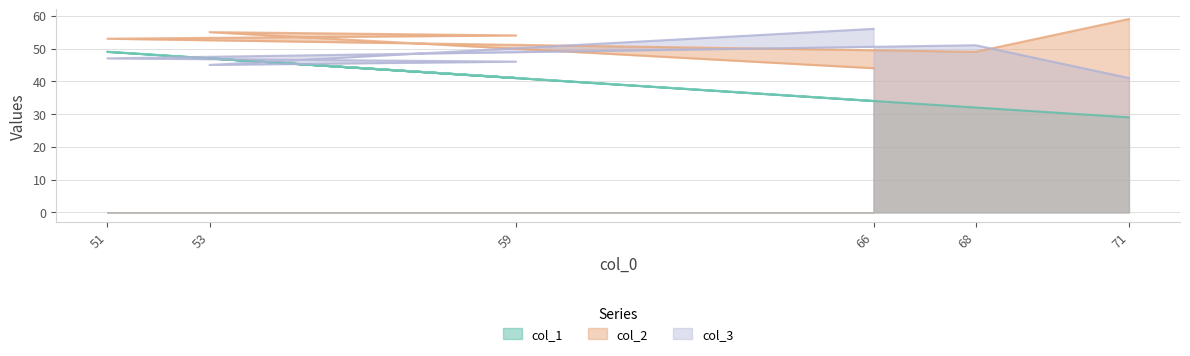

What is the approximate value of col_3 at 51?

47